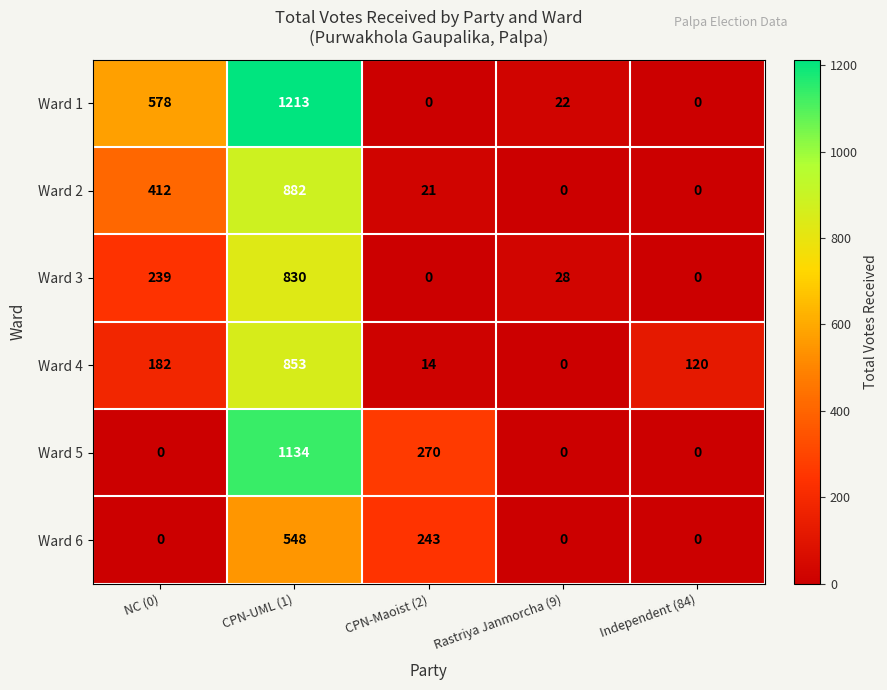

What is the highest value of the Ward 1 series?

1213